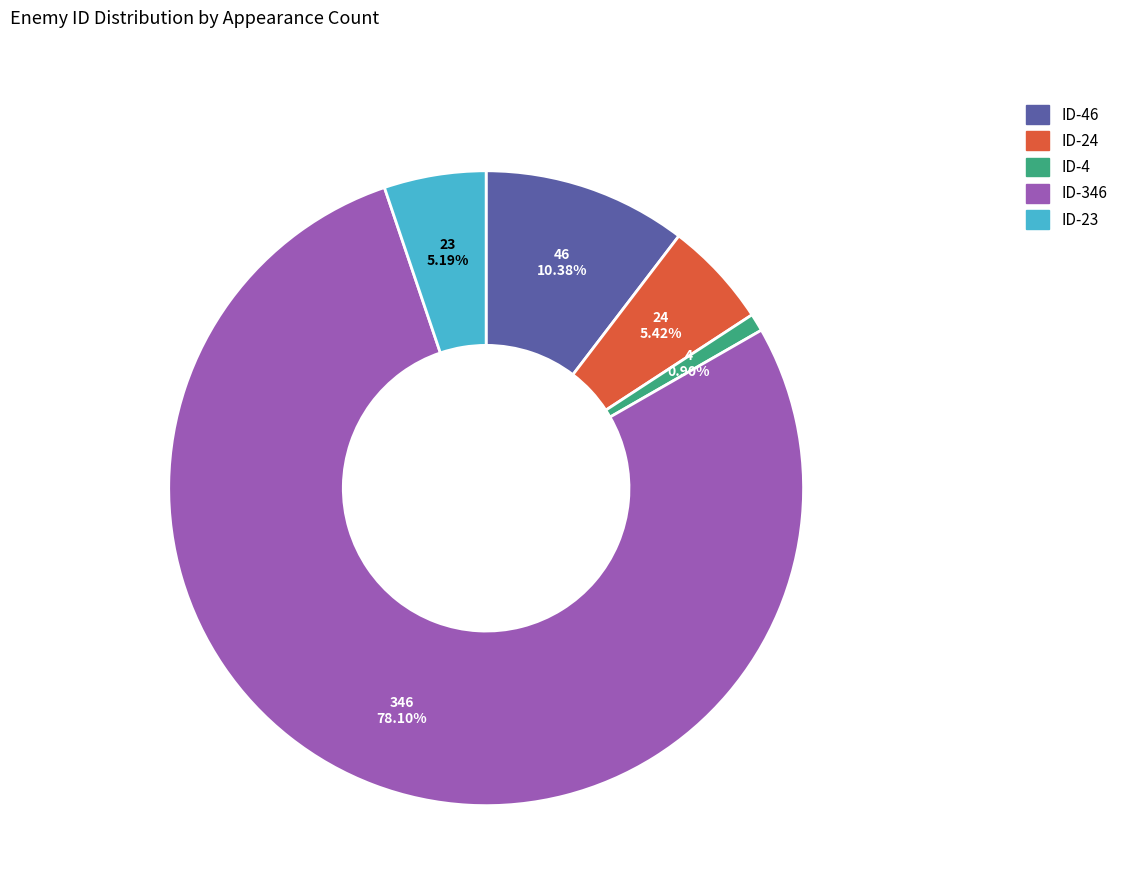

Is there a majority slice in this chart?

Yes